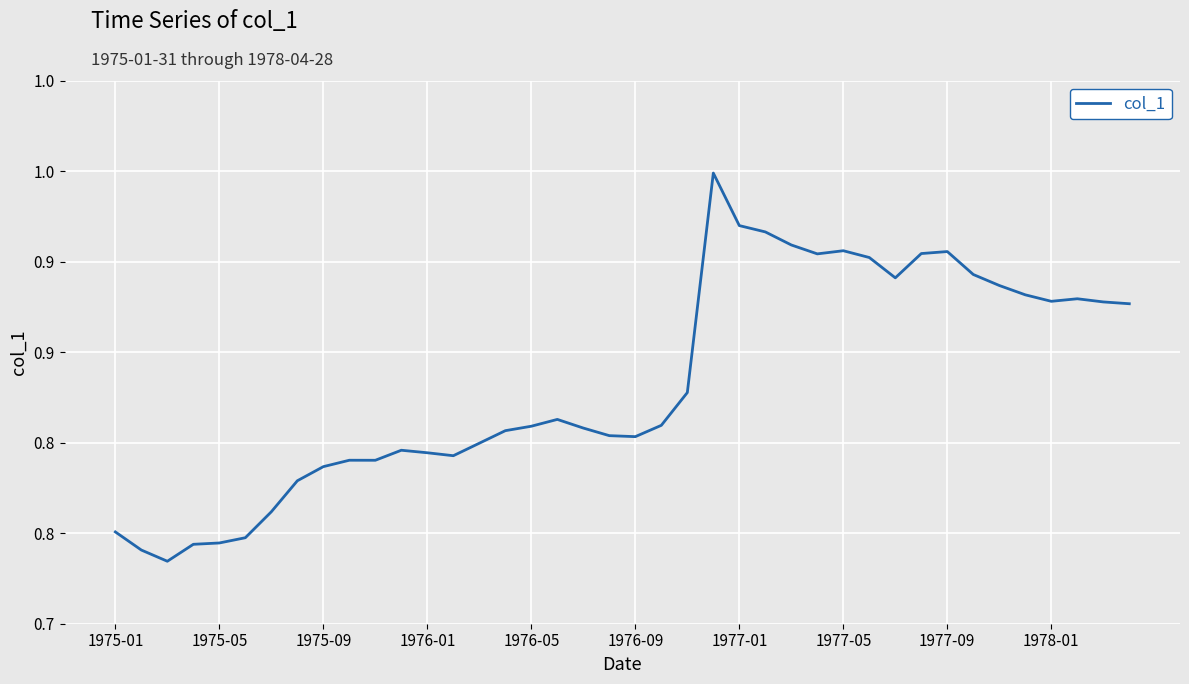

Is this an area chart (filled region under the line)?

No